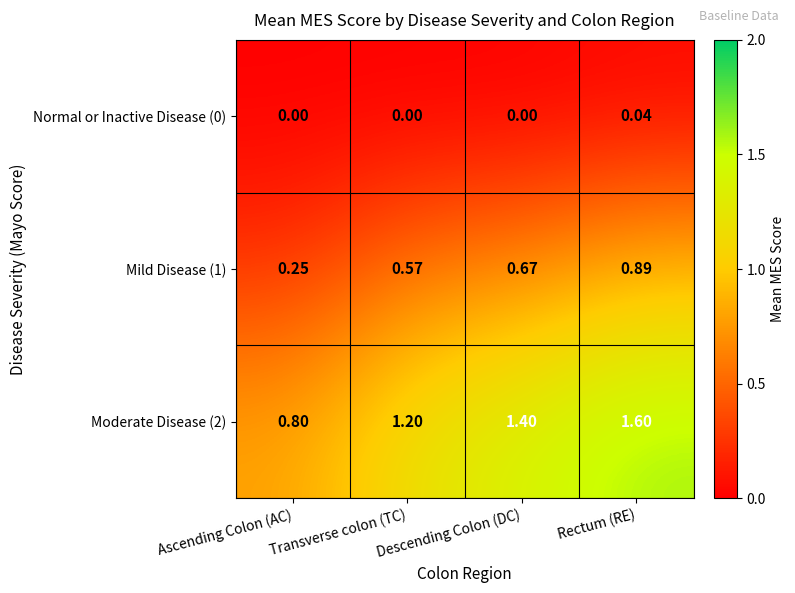

What is the difference between the highest and lowest values at Ascending Colon (AC)?

0.8